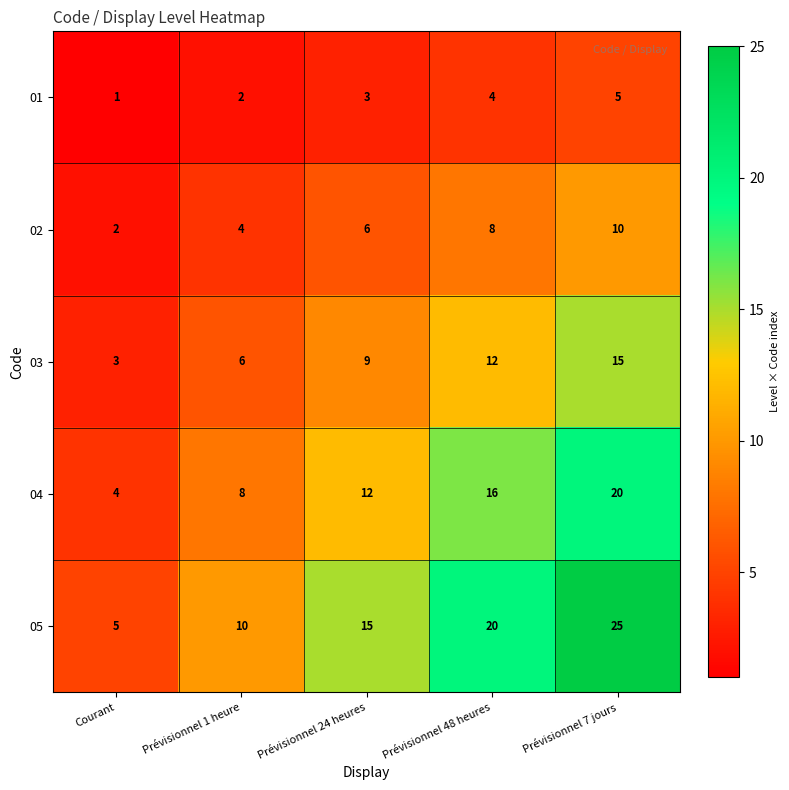

At which label is 04 closest to 12?

Prévisionnel 24 heures